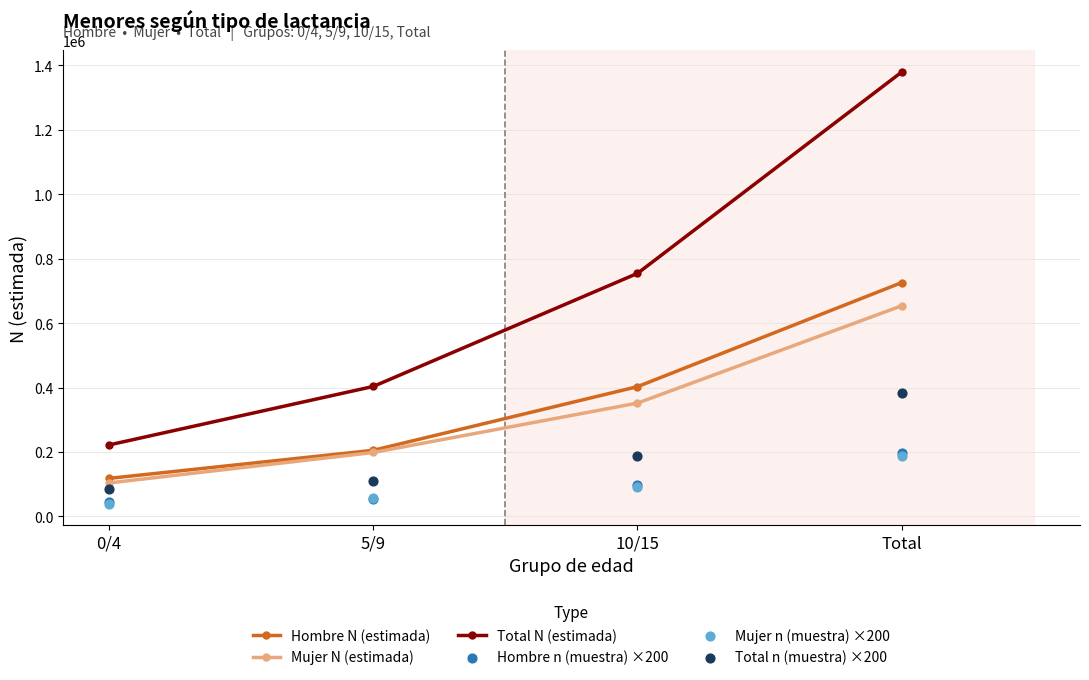

Which series contains the lowest Y value?

Mujer n (muestra) ×200